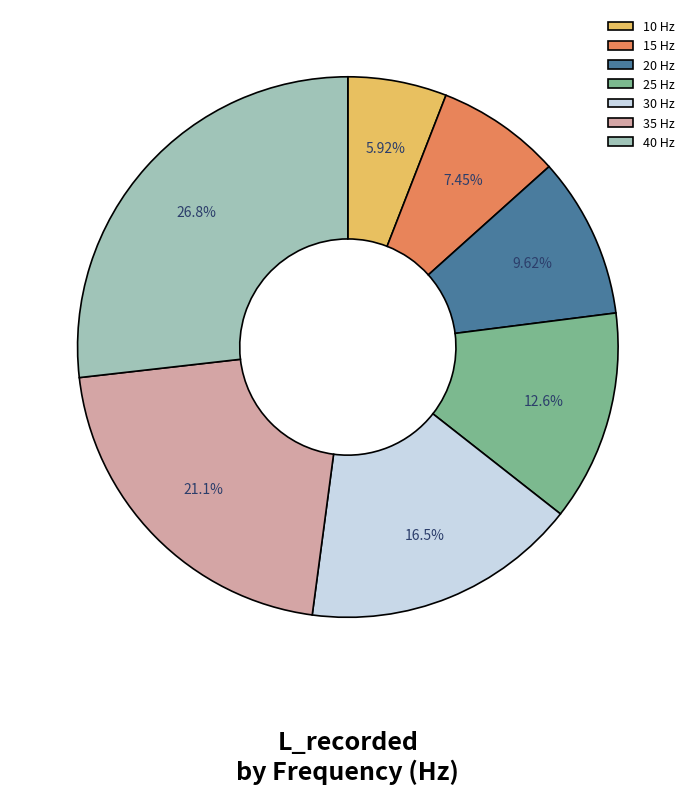

To the nearest percent, what is the combined percentage of 20 and 40?

36%